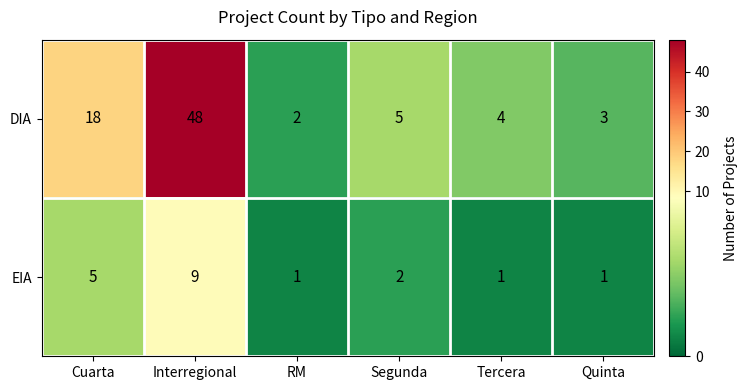

Reading left to right, extract all data points from this chart.

DIA: Cuarta=18	Interregional=48	RM=2	Segunda=5	Tercera=4	Quinta=3
EIA: Cuarta=5	Interregional=9	RM=1	Segunda=2	Tercera=1	Quinta=1